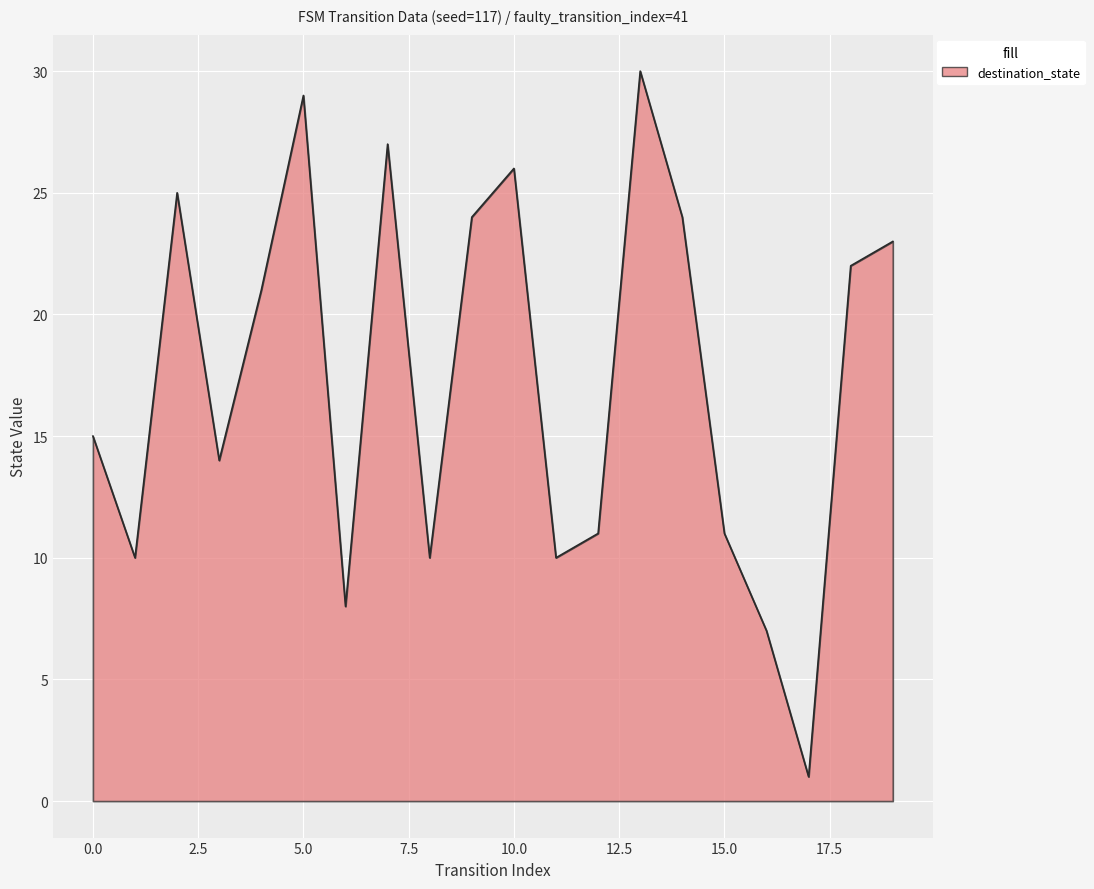

What is the difference between the maximum and minimum values?

29